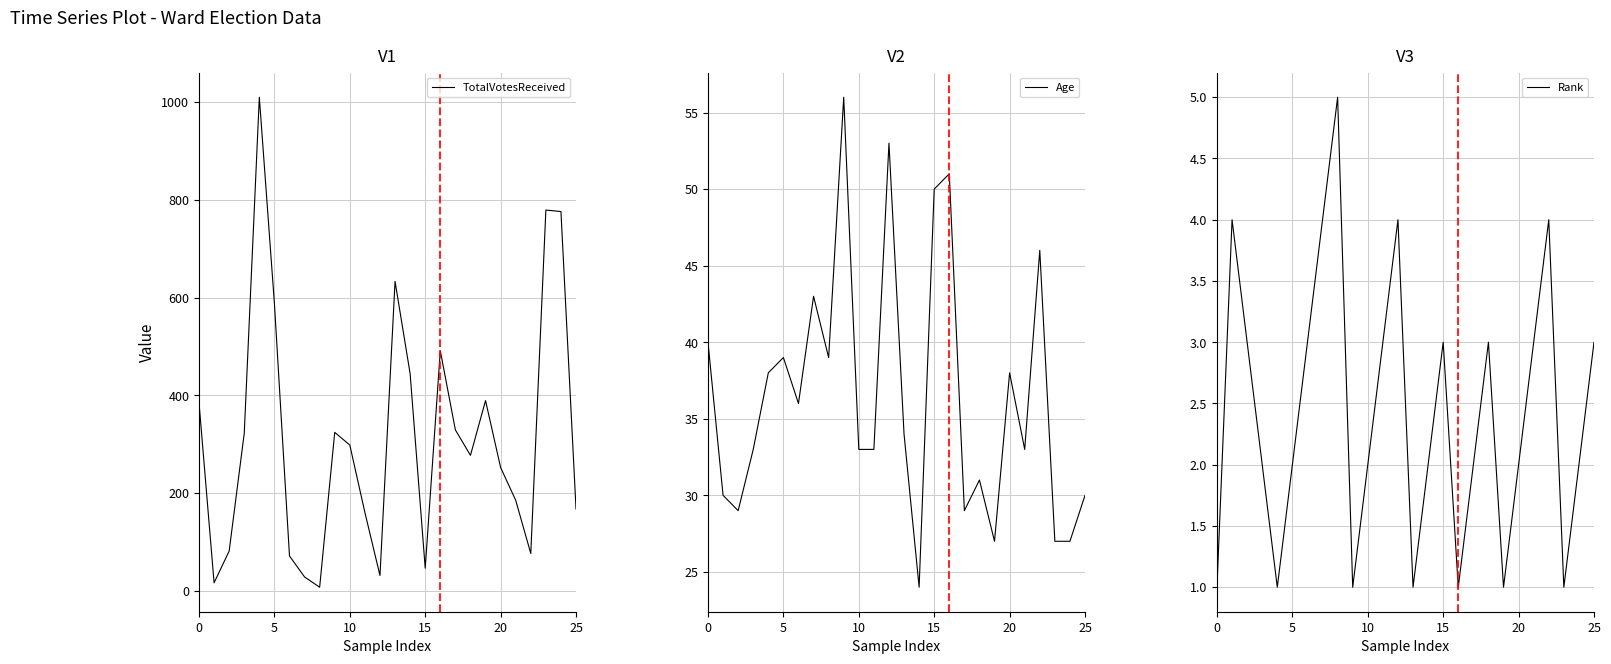

How many interior local valleys does the Age series have?

7